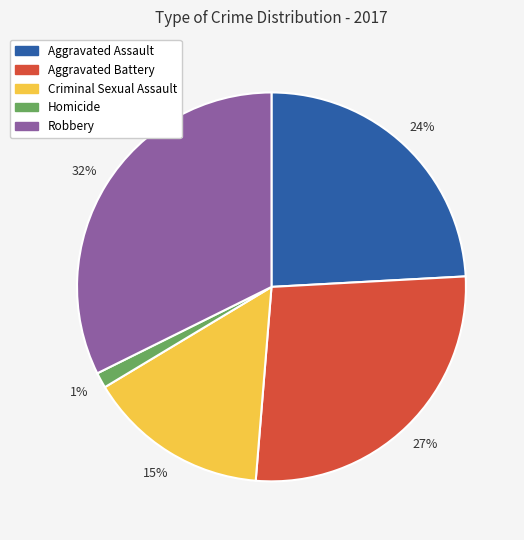

How many slices are in this pie chart?

5